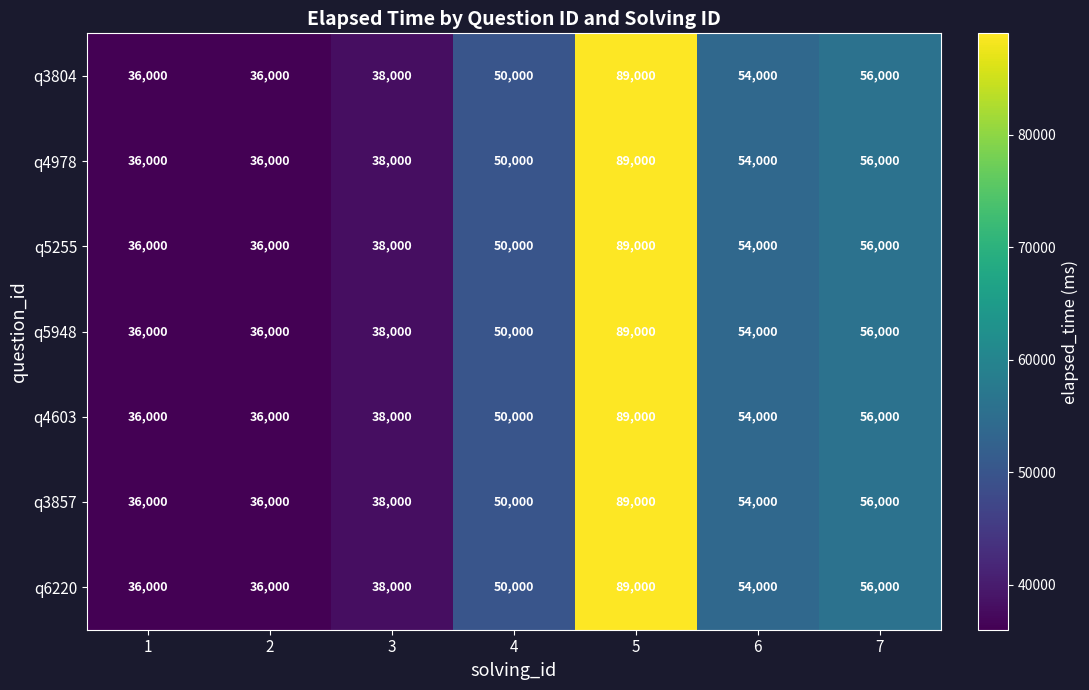

What is the sum of the q4603 values at 6 and 3?

92000